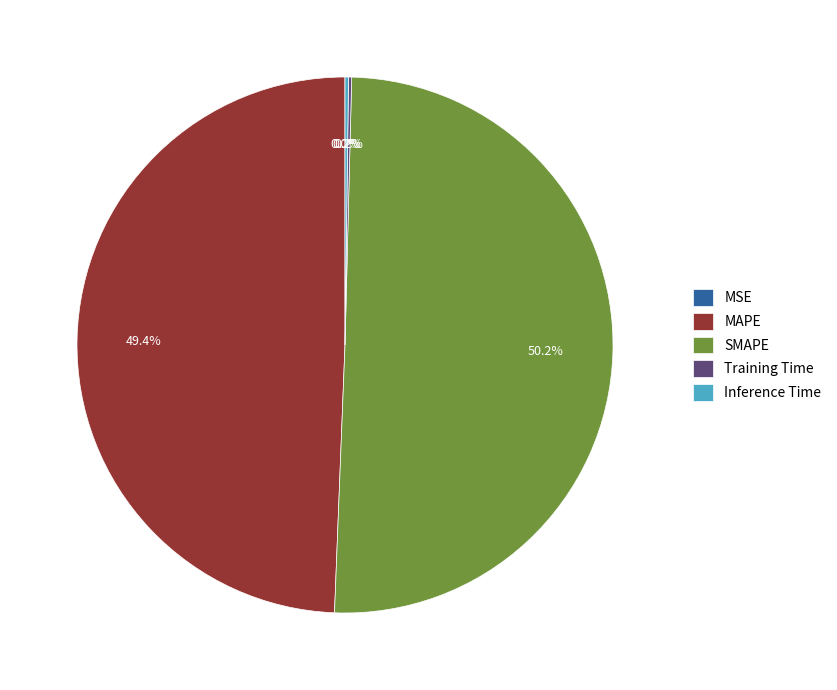

What is the majority slice?

SMAPE